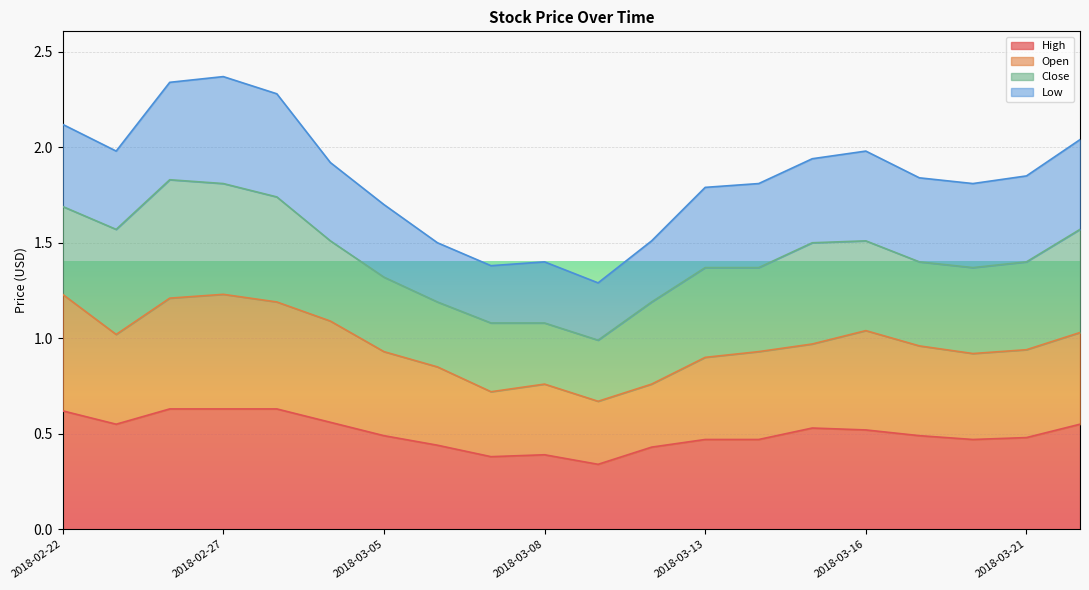

Is the value of Open at 2018-02-26 greater than the value of High at 2018-02-27?

Yes